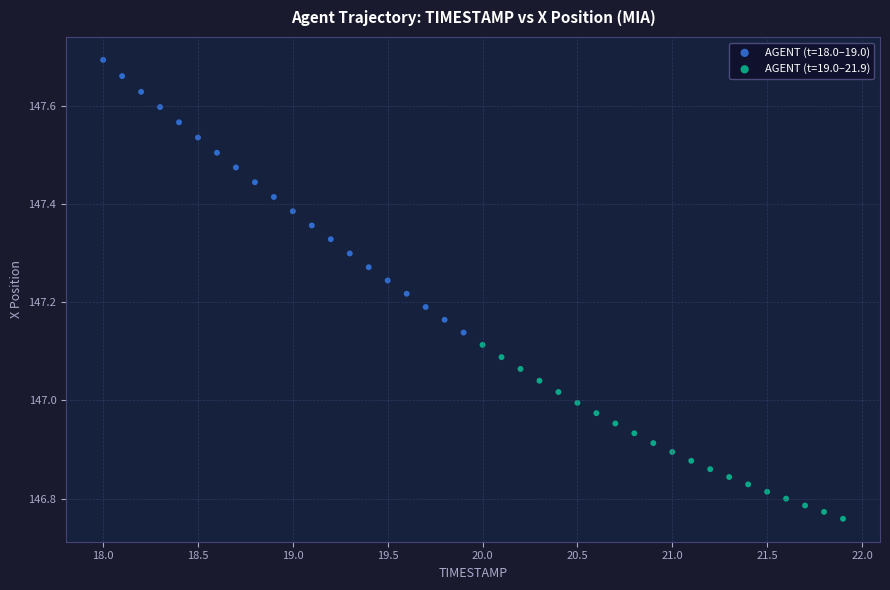

Which series has the largest Y range (max minus min)?

AGENT (t=18.0–19.0)